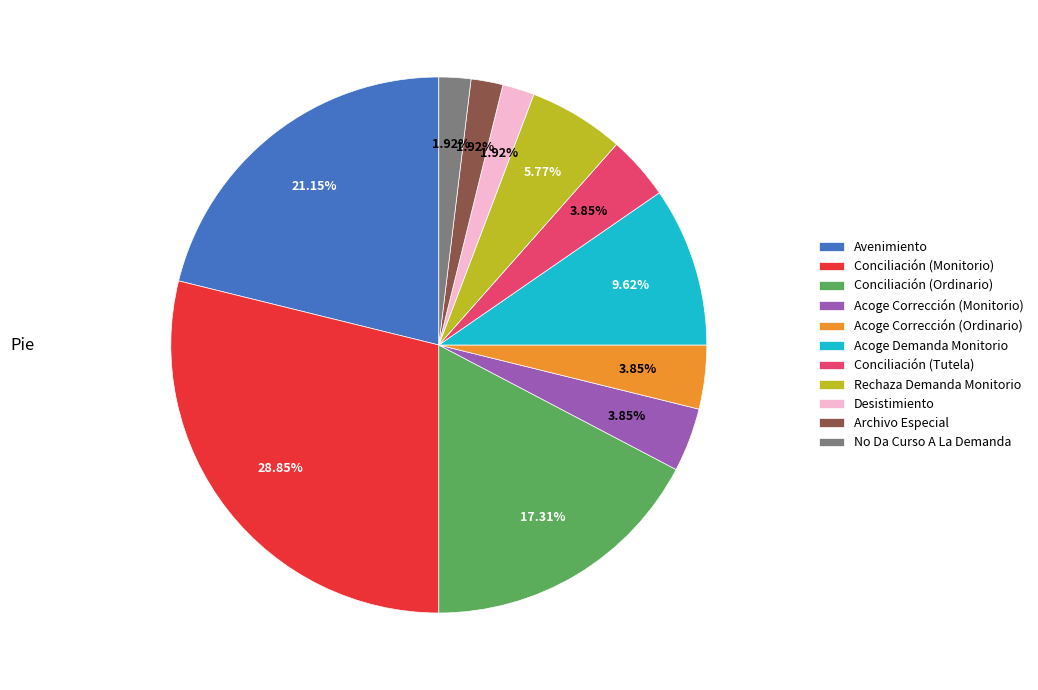

Count the number of slices in the pie.

11